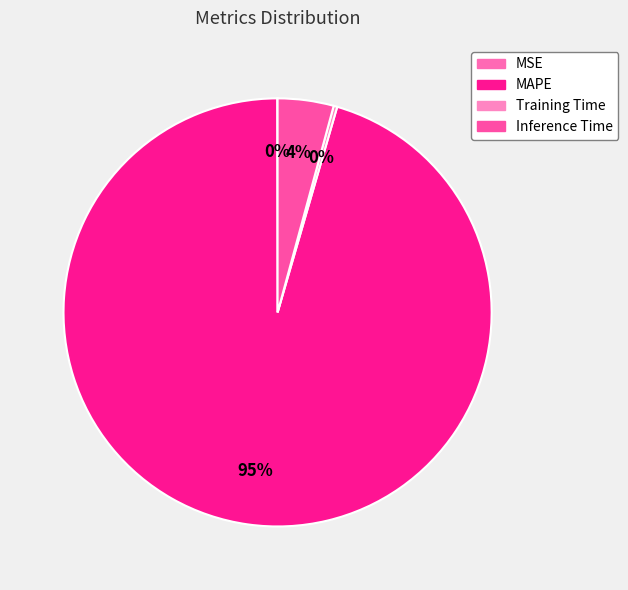

What percentage is NOT represented by Inference Time?

95.8%